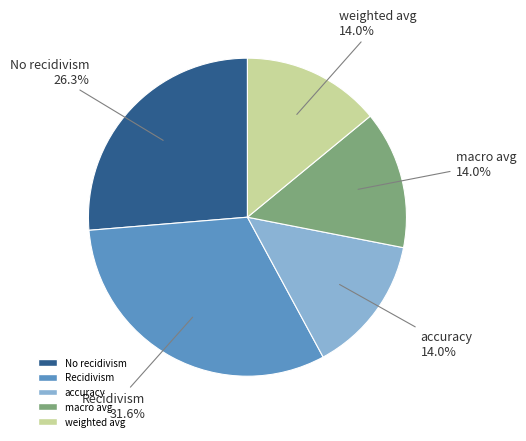

Is it true that weighted avg is 8% of the pie?

False